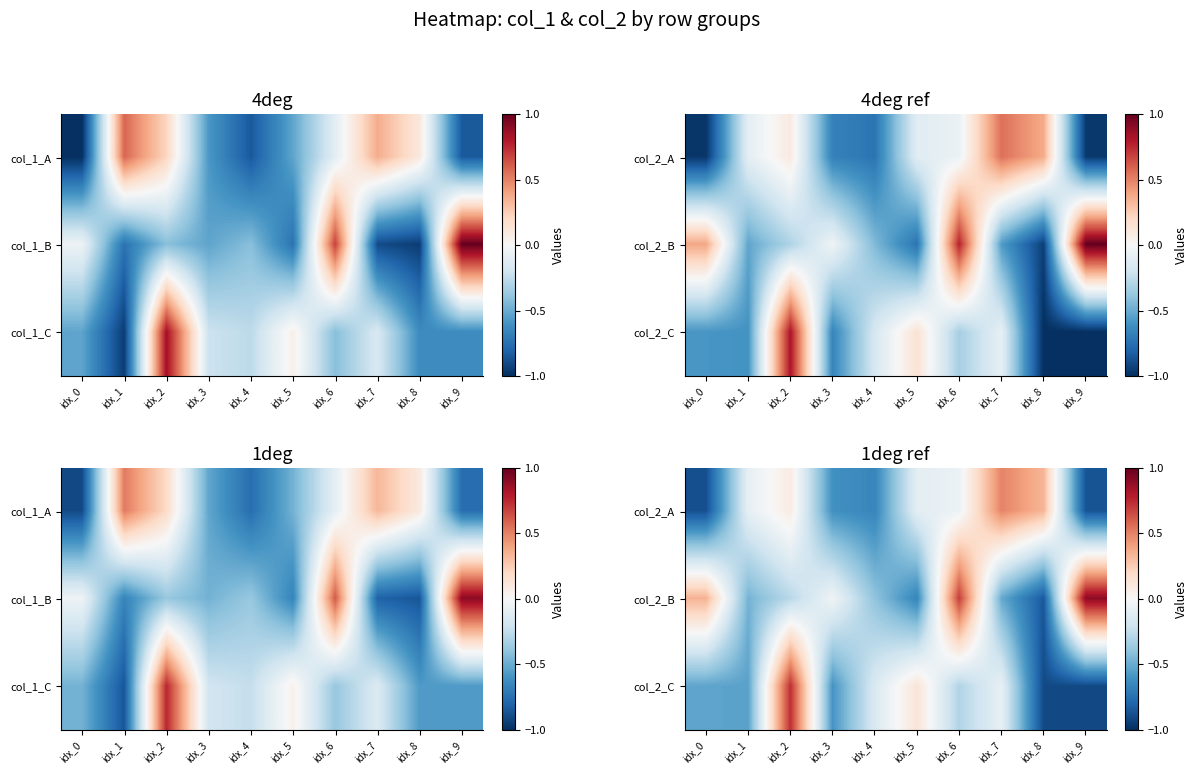

The value of col_2_C at idx_5 is 0.1. True or false?

False